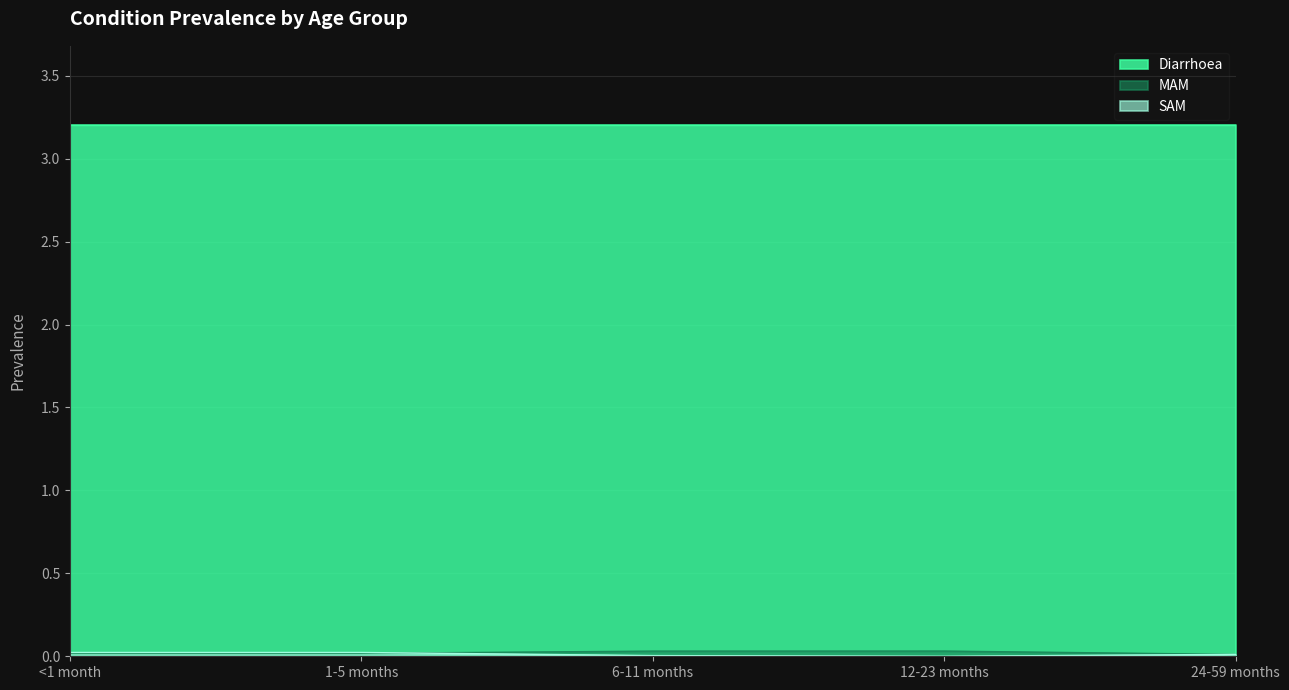

True or false: SAM and MAM cross at least once.

True